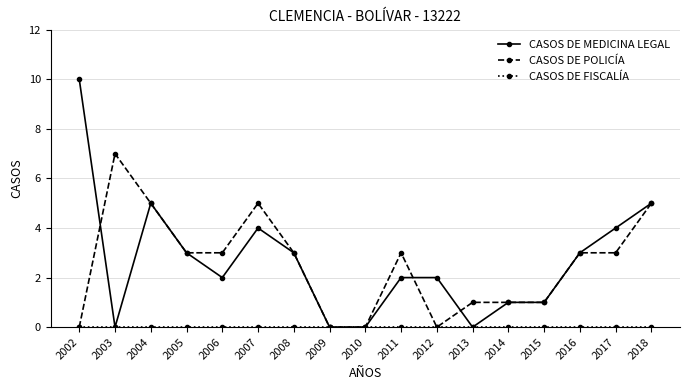

What is the highest value of the CASOS DE POLICÍA series?

7